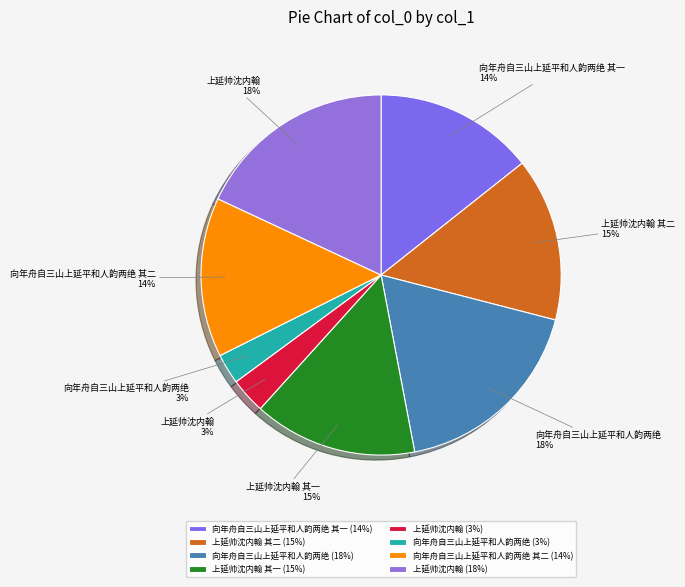

Count the number of slices in the pie.

8